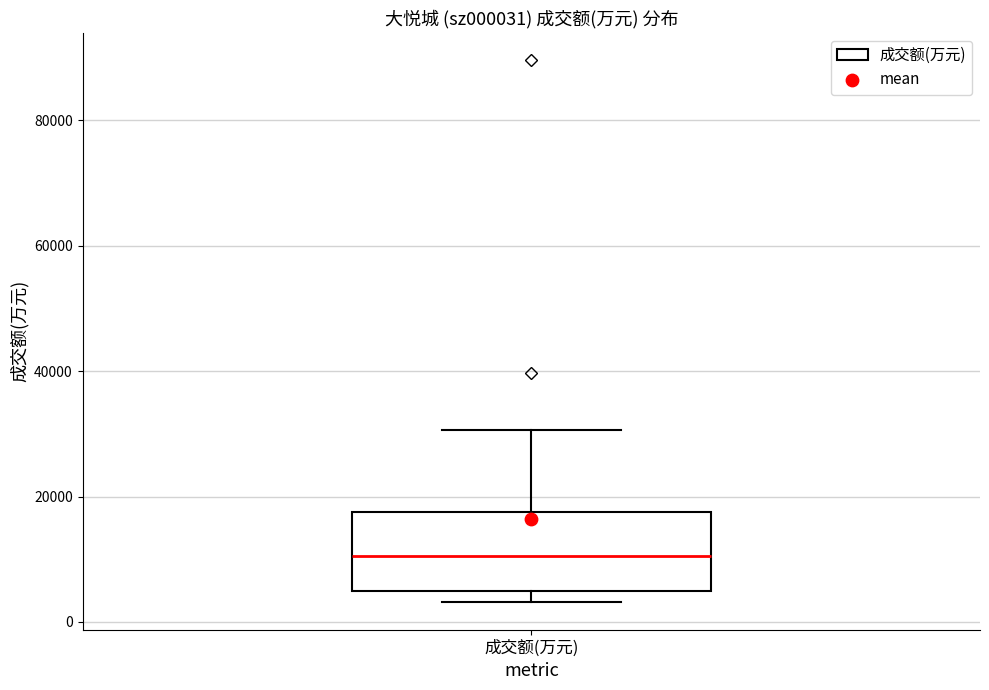

Where does the median line of the box for 成交额(万元) sit on the y-axis? The values are not printed on the chart, so give them approximately, as read against the axis.

10000